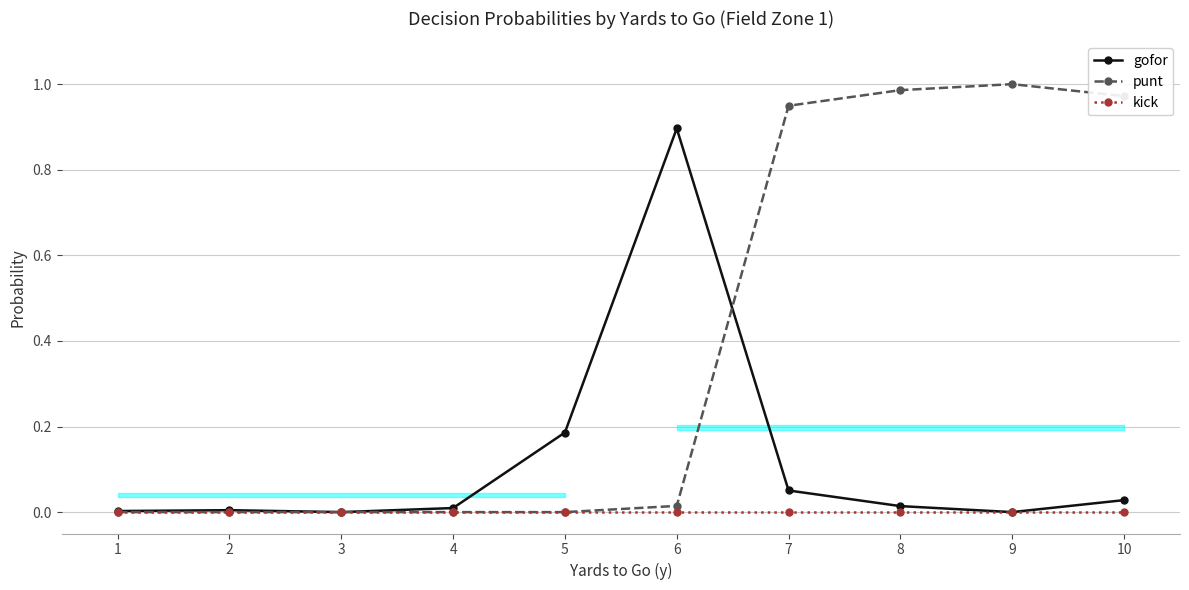

What is the value of the gofor point at the 6th from the left?

0.9